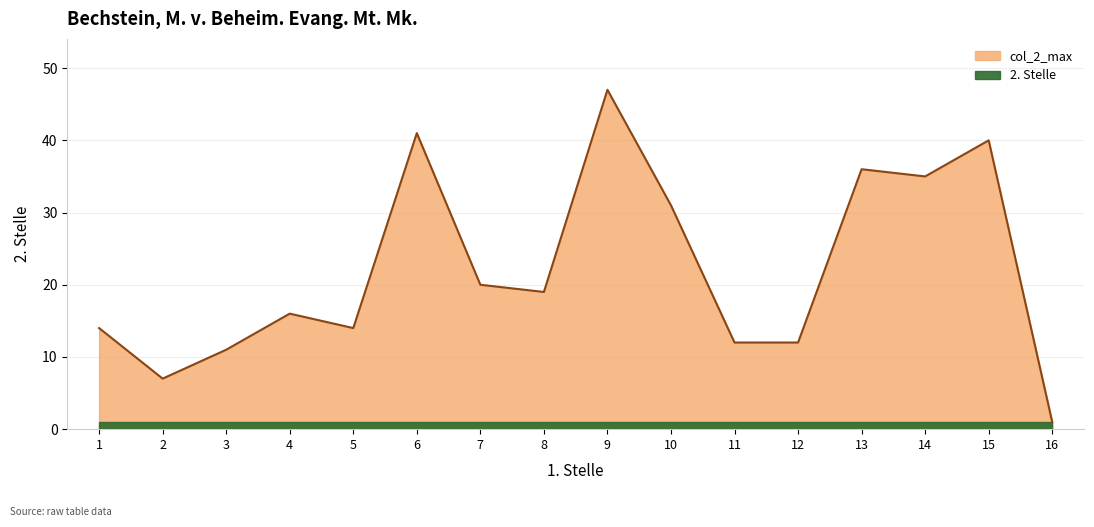

How many lines are shown in the chart?

1